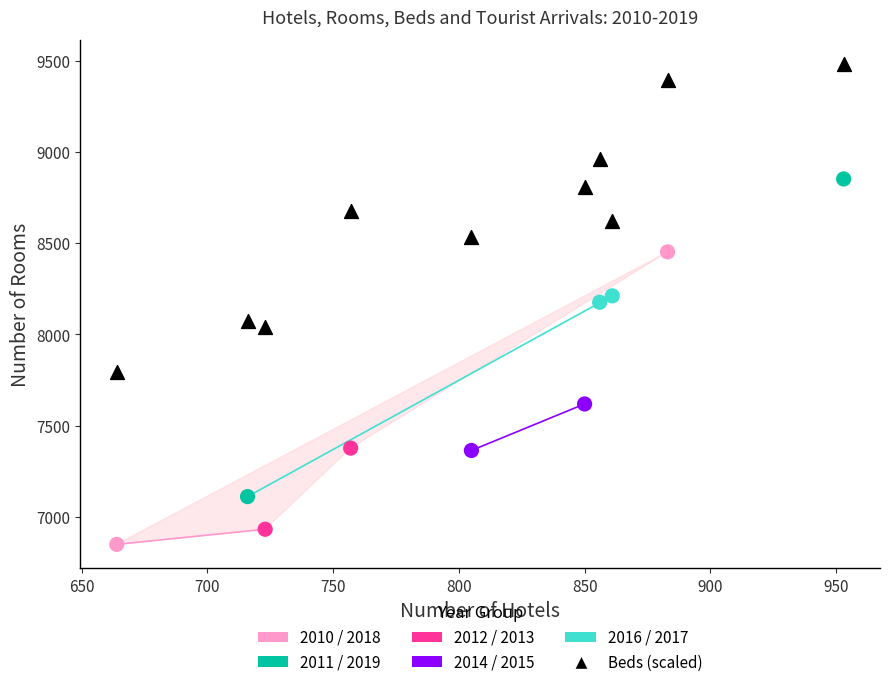

Across all data points, what is the range of Y values (max minus min)?

2634.3